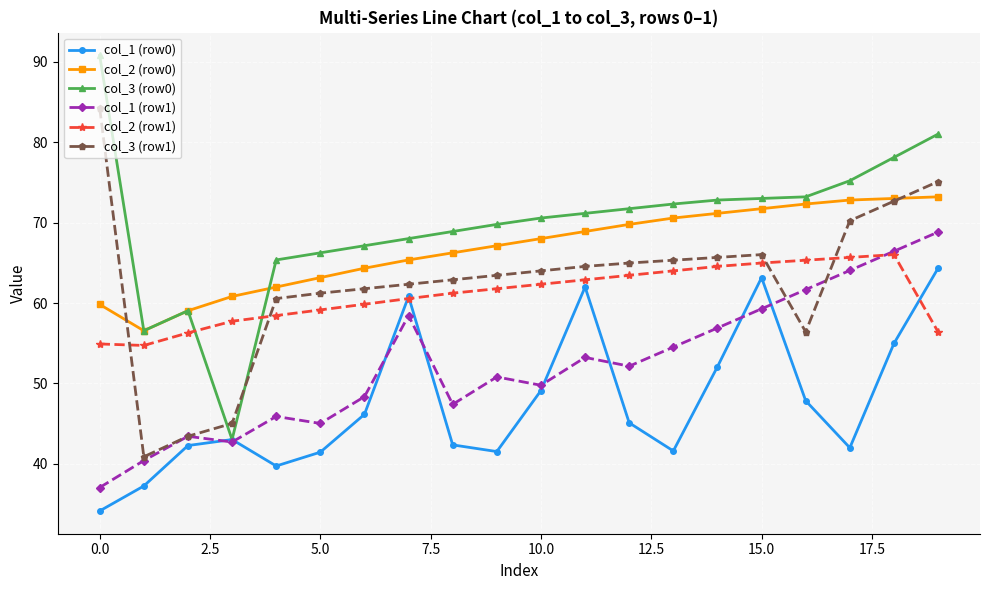

Which series has the largest total across all categories?

col_3 (row0)